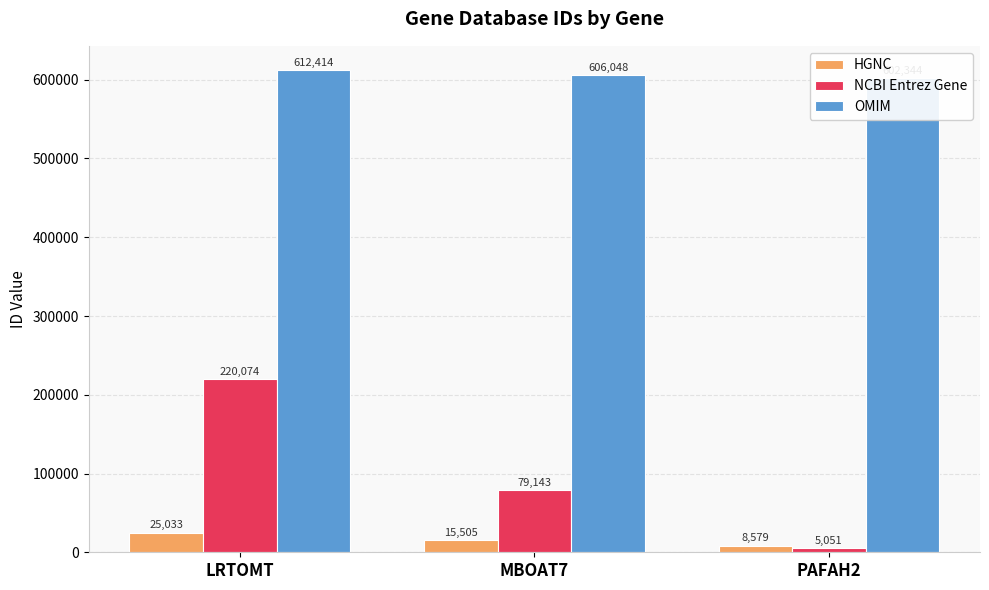

At how many categories does at least one series exceed 600987?

3